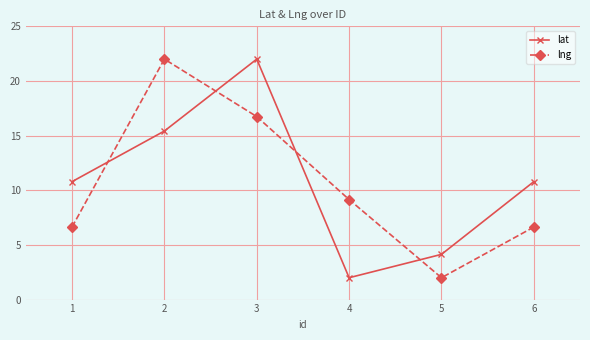

The value of lng at 2 is 22.0. True or false?

True